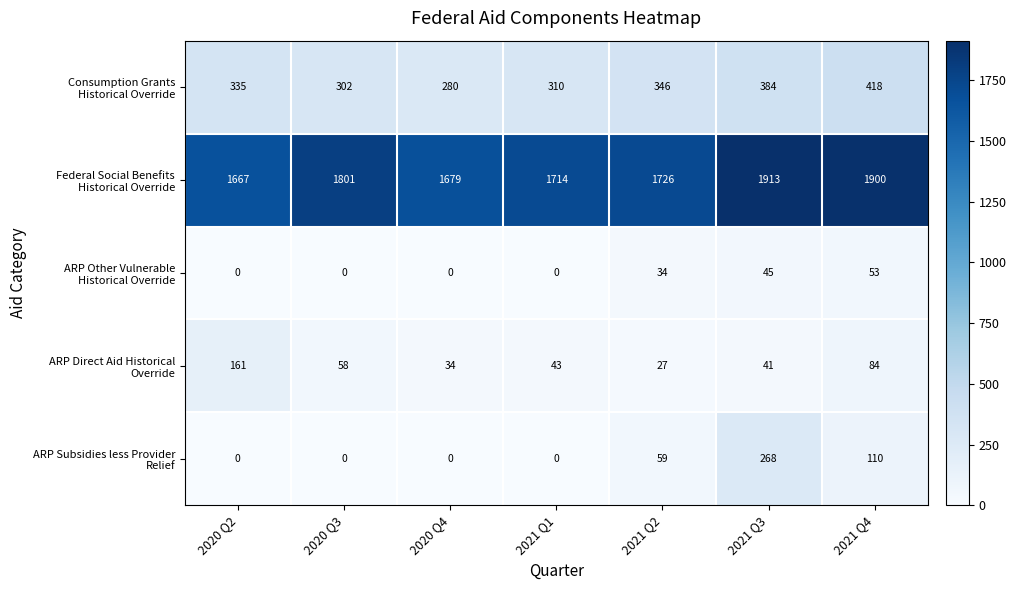

What is the total value across all series at 2021 Q1?

2067